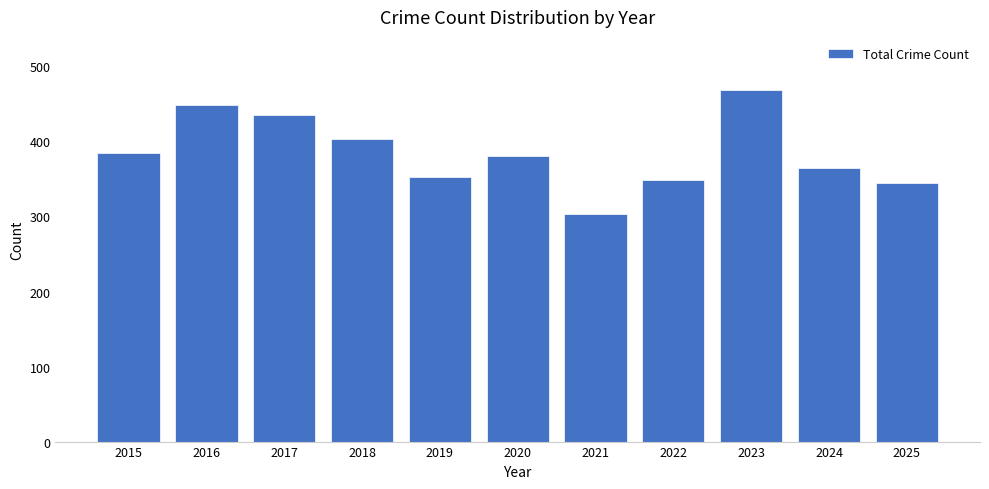

What is the change in value from 2015 to 2022?

-35